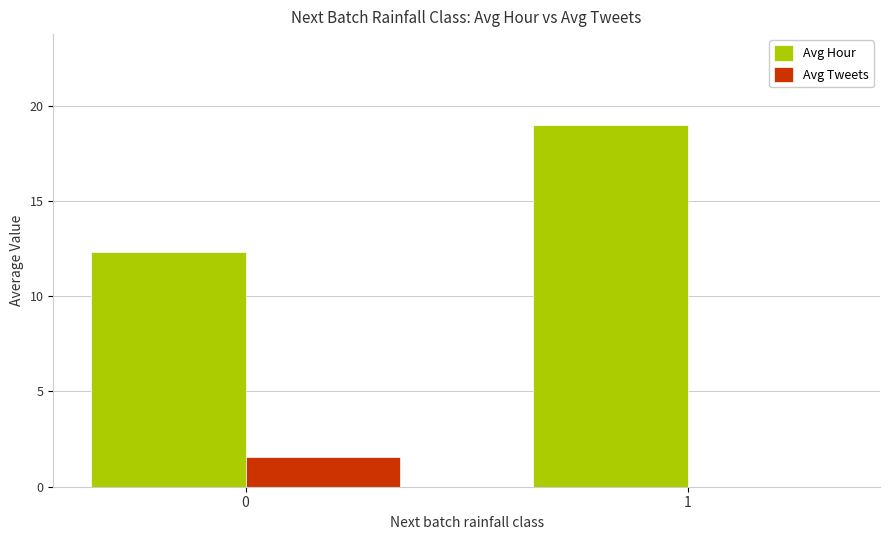

Reading left to right, extract all data points from this chart.

Avg Hour: 12.3	19.0
Avg Tweets: 1.6	0.0